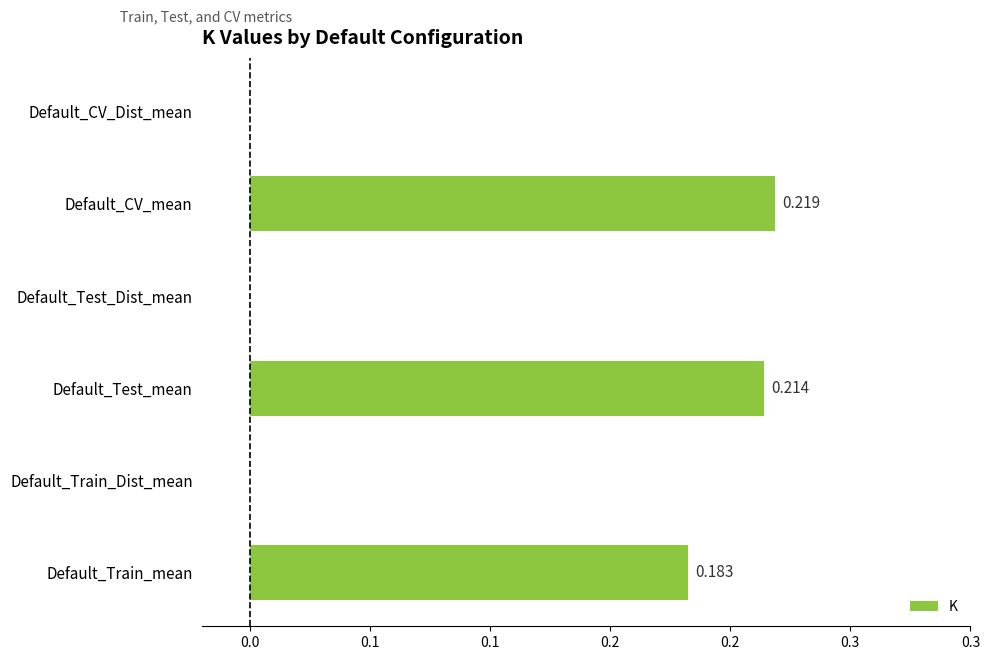

What is the sum of all values?

0.6